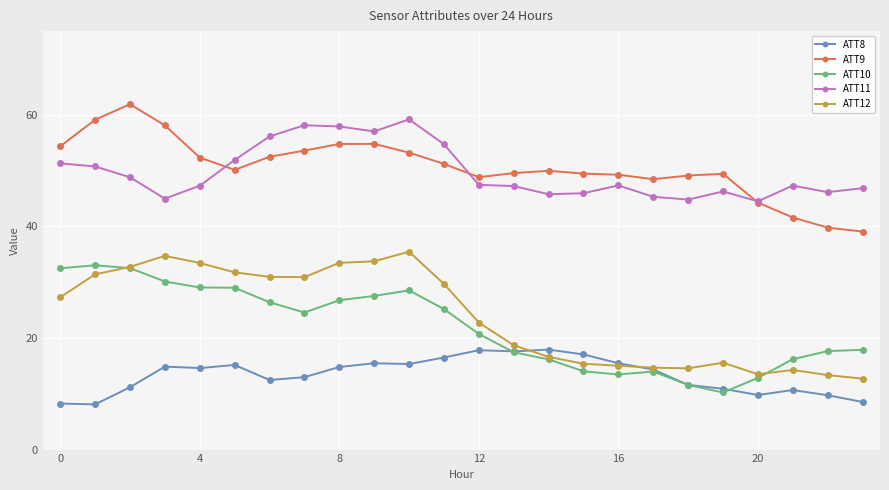

Count the number of data series in this chart.

5